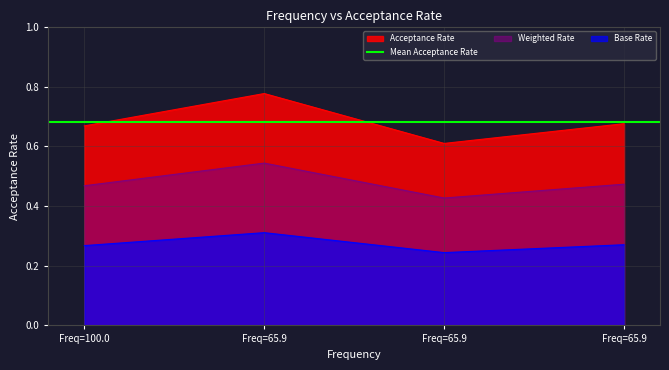

Which category has the highest value across all series?

Freq=65.9